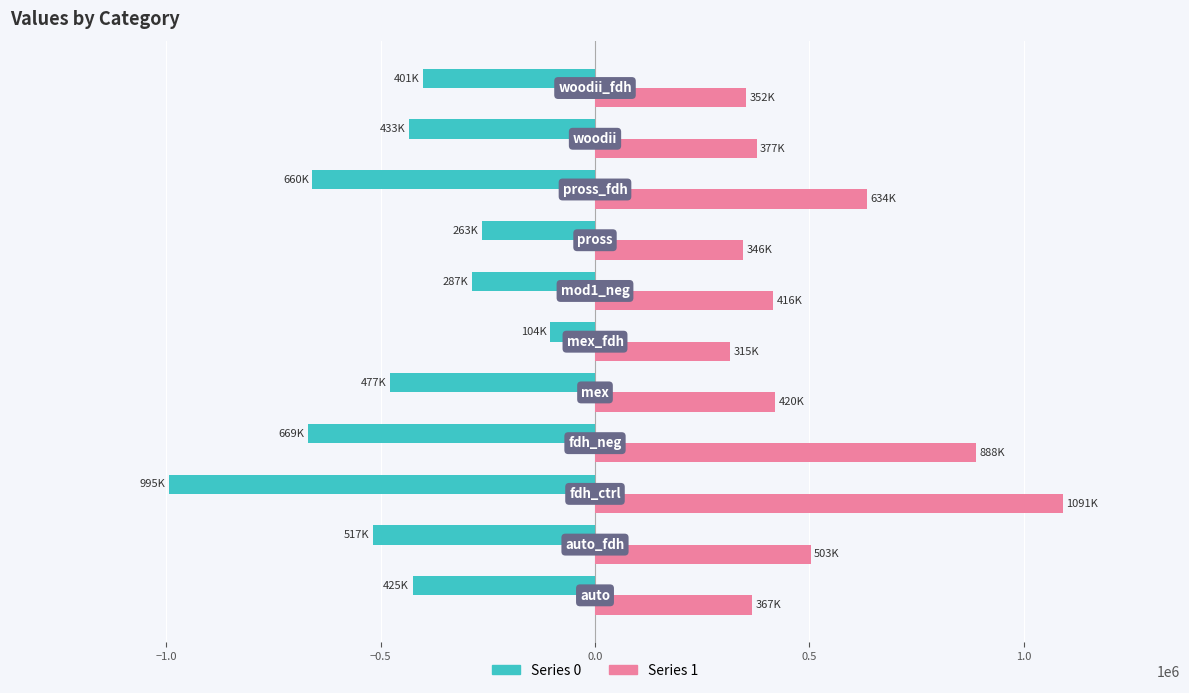

What is the smallest value displayed?

-994590.9